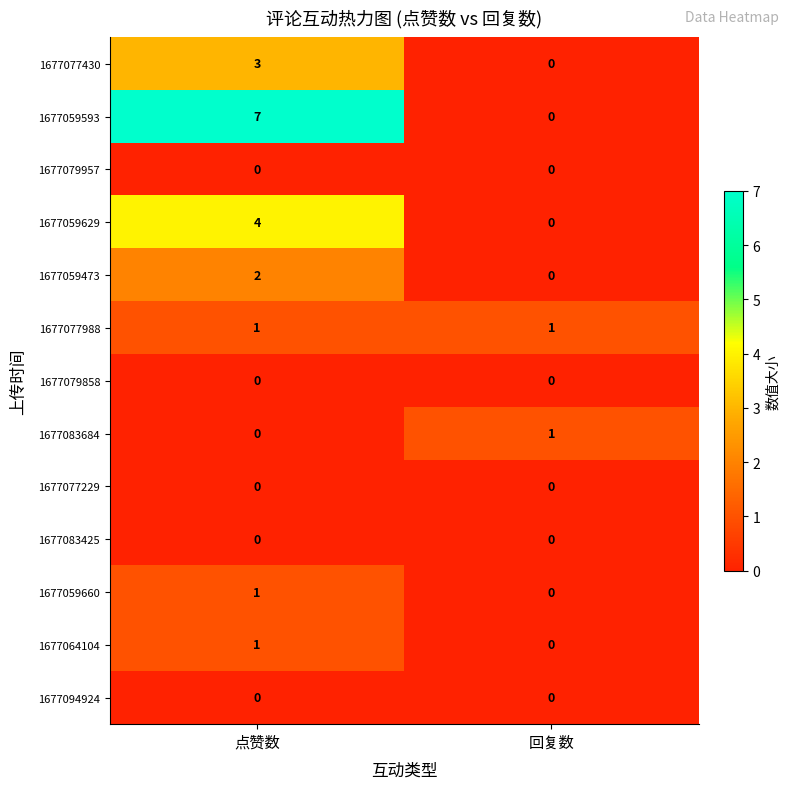

What is the approximate value of 1677077430 at 点赞数?

3